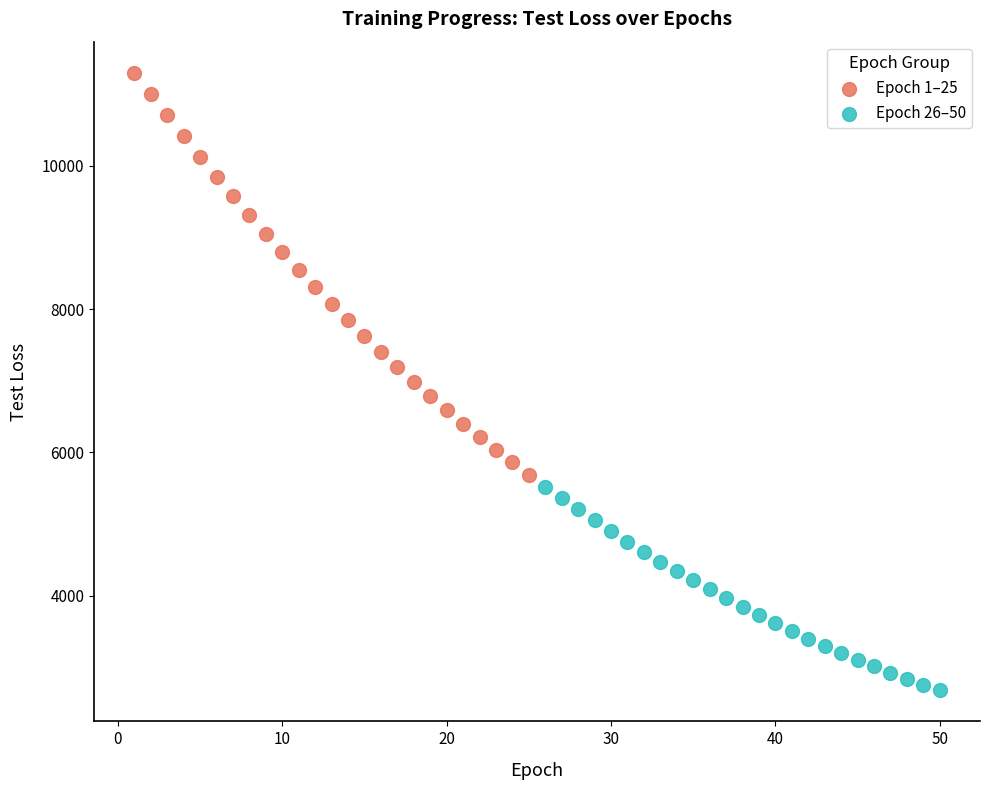

Which series has the widest spread of Y values?

Epoch 1–25